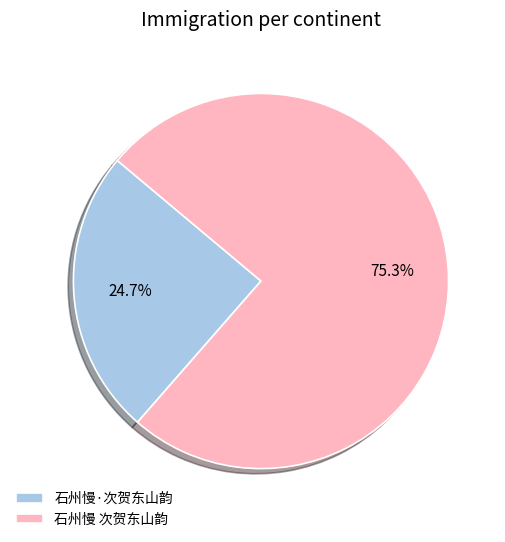

How many slices are in this pie chart?

2